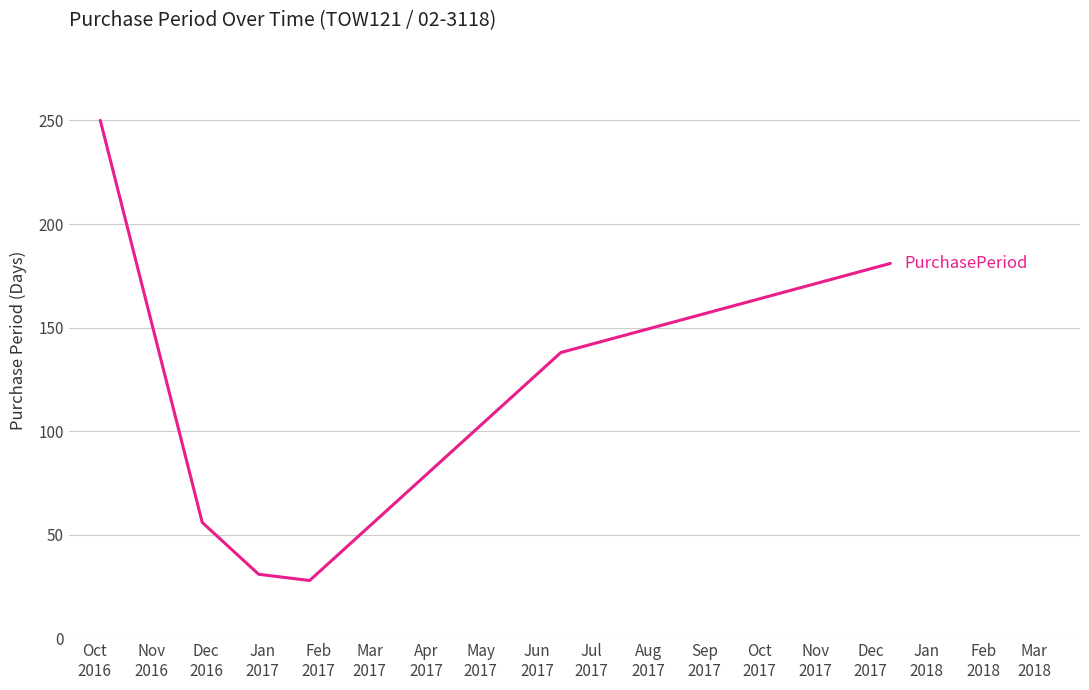

What is the average value?

114